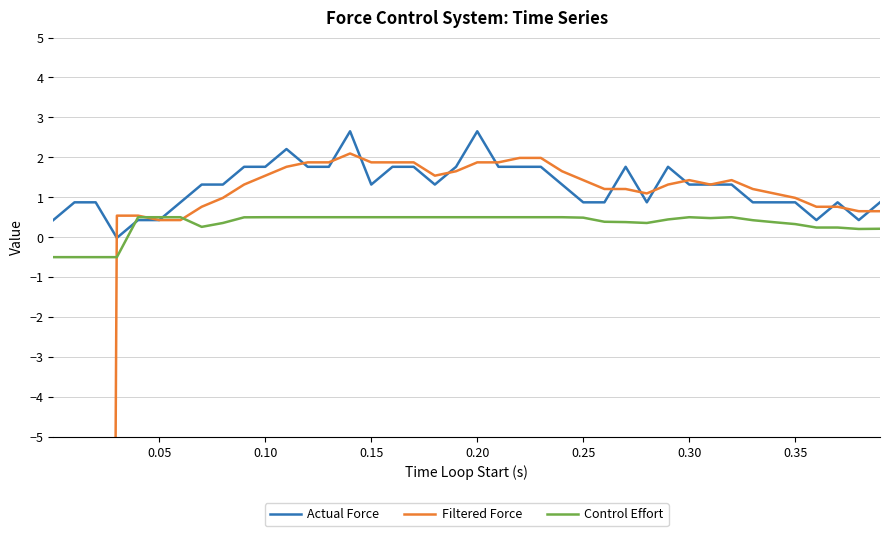

What is the minimum value for Control Effort?

-0.5